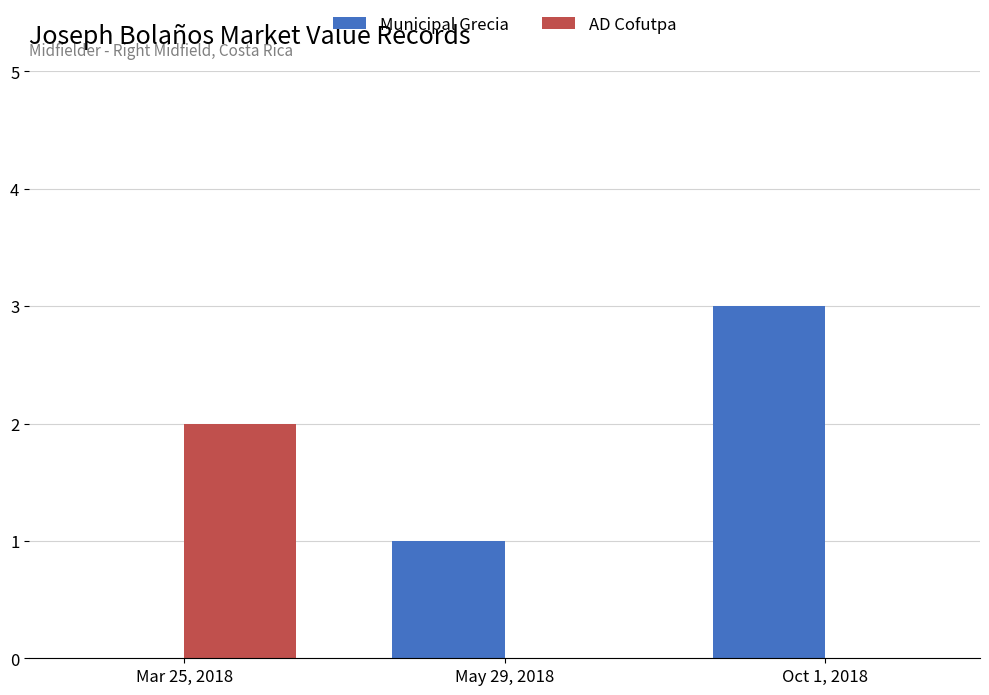

True or false: AD Cofutpa has a value of 0 at Oct 1, 2018.

True